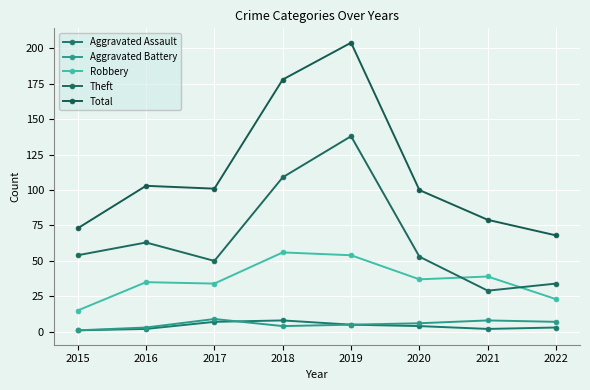

At which label does Total reach its peak?

2019